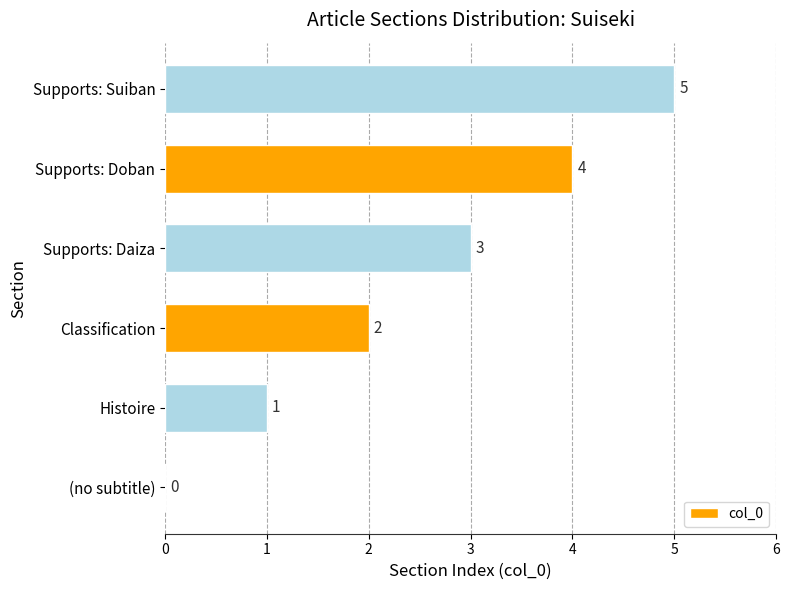

What is the change in value from Classification to Supports: Suiban?

+3